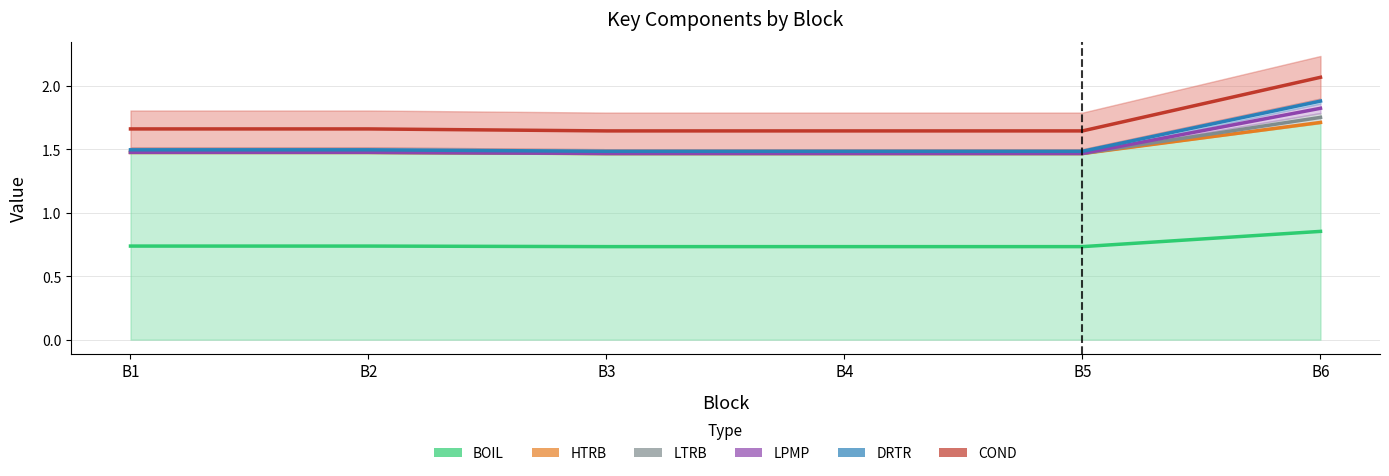

Between B5 and B2, which is larger?

B2